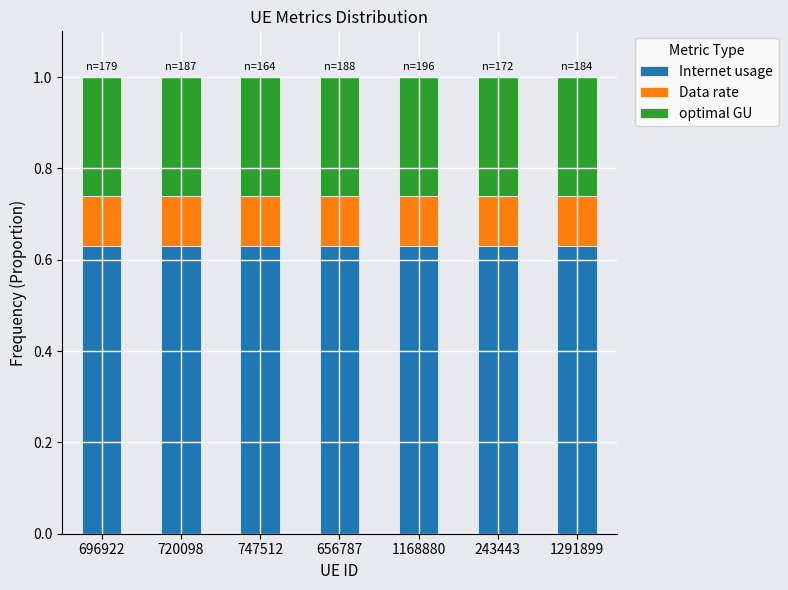

What is the total value across all series at 696922?

1.0